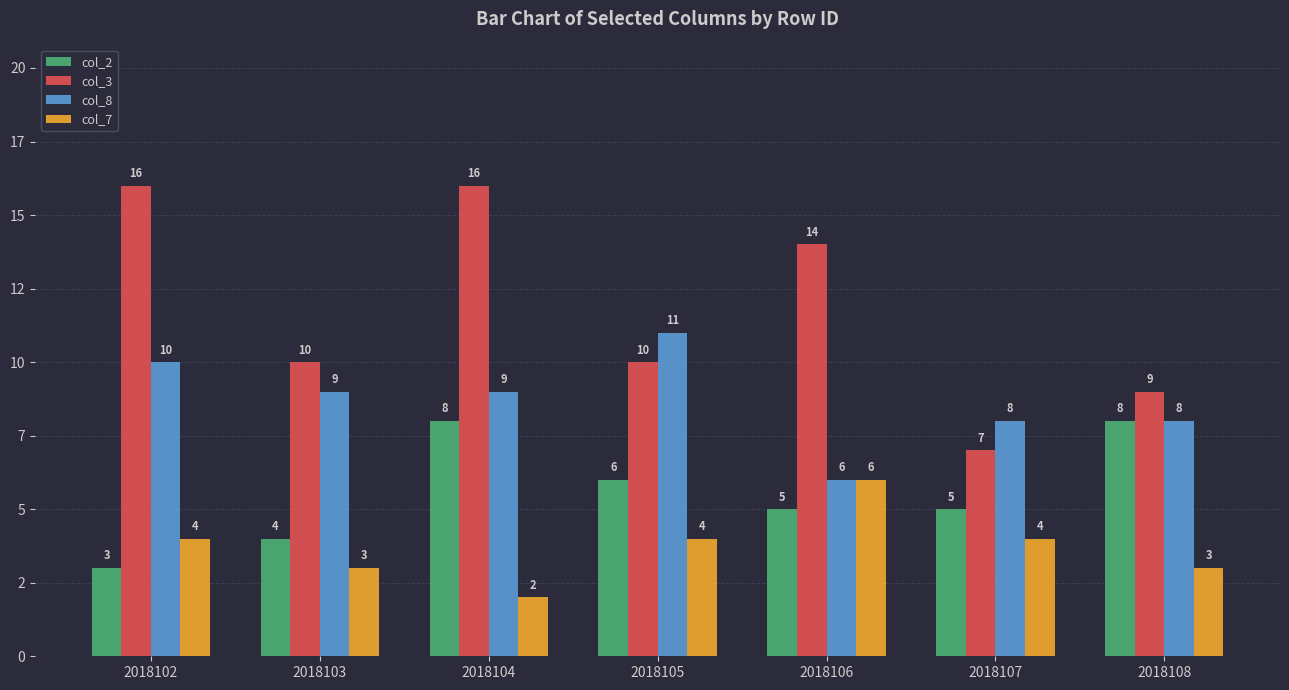

Does the chart contain any negative values?

No